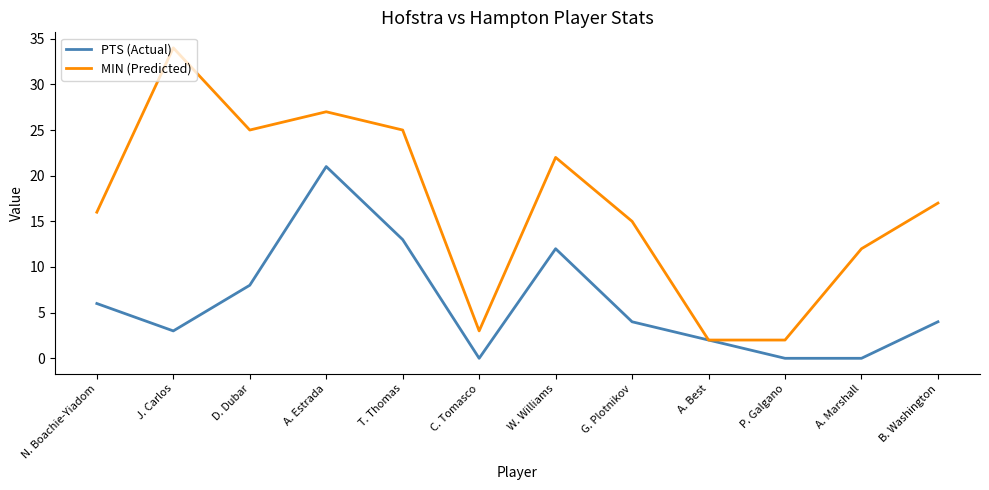

At which label does MIN (Predicted) reach its peak?

J. Carlos